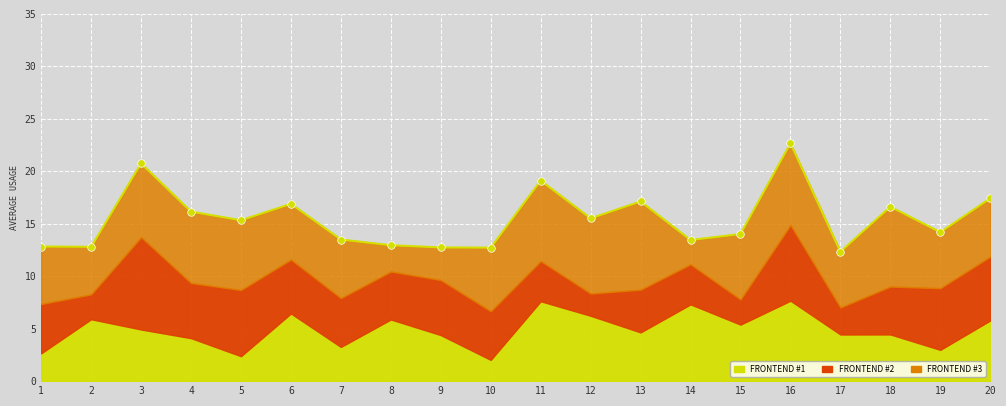

What is the change in value from 6 to 16?

+5.8